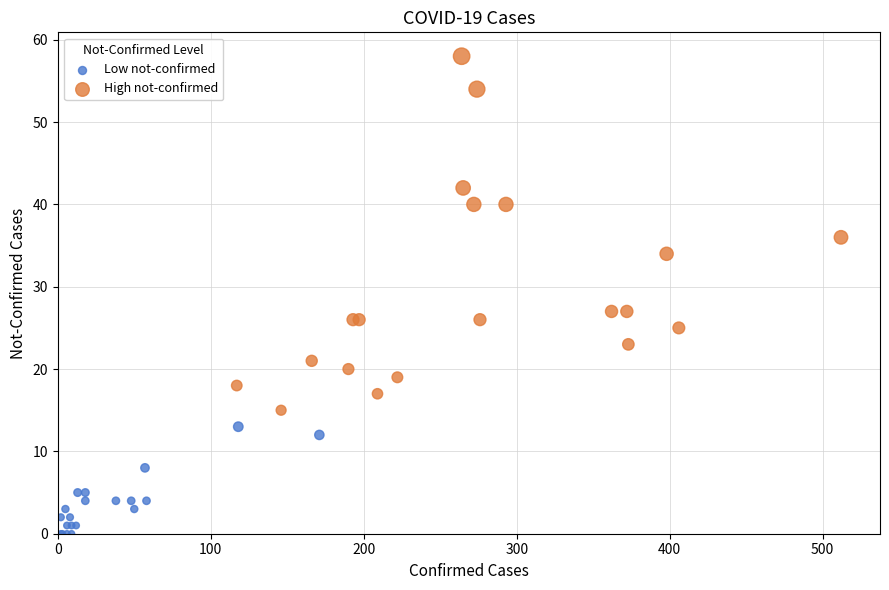

Which series reaches the maximum Y coordinate?

High not-confirmed